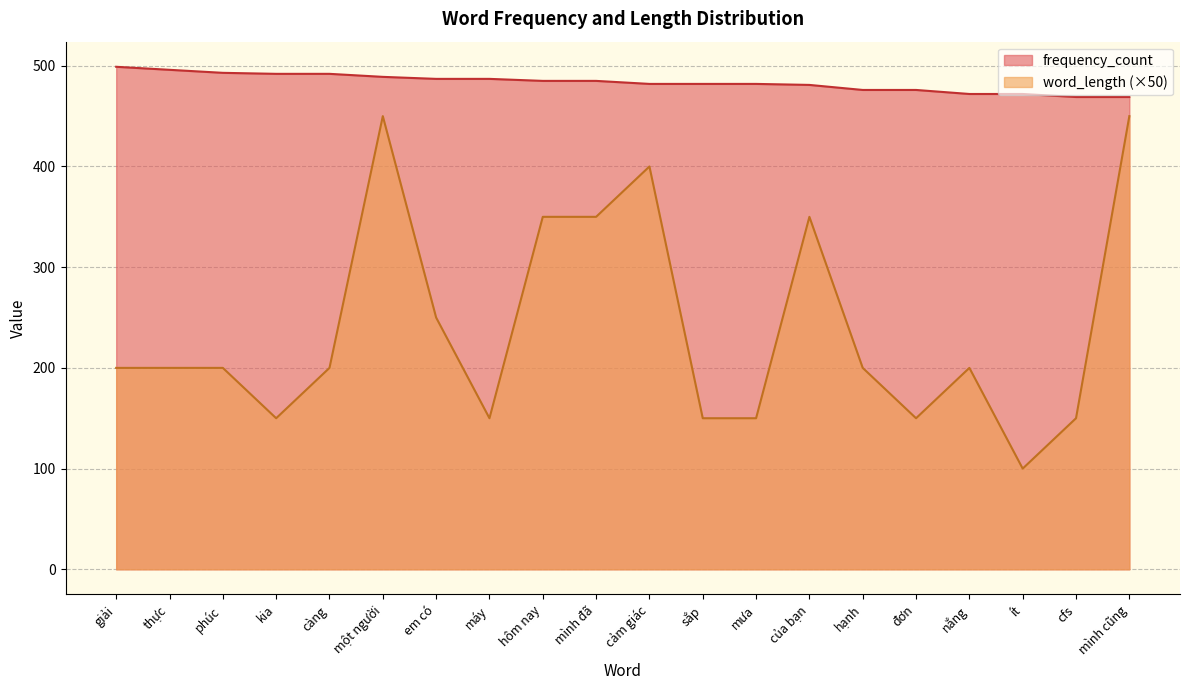

True or false: frequency_count and word_length cross at least once.

False